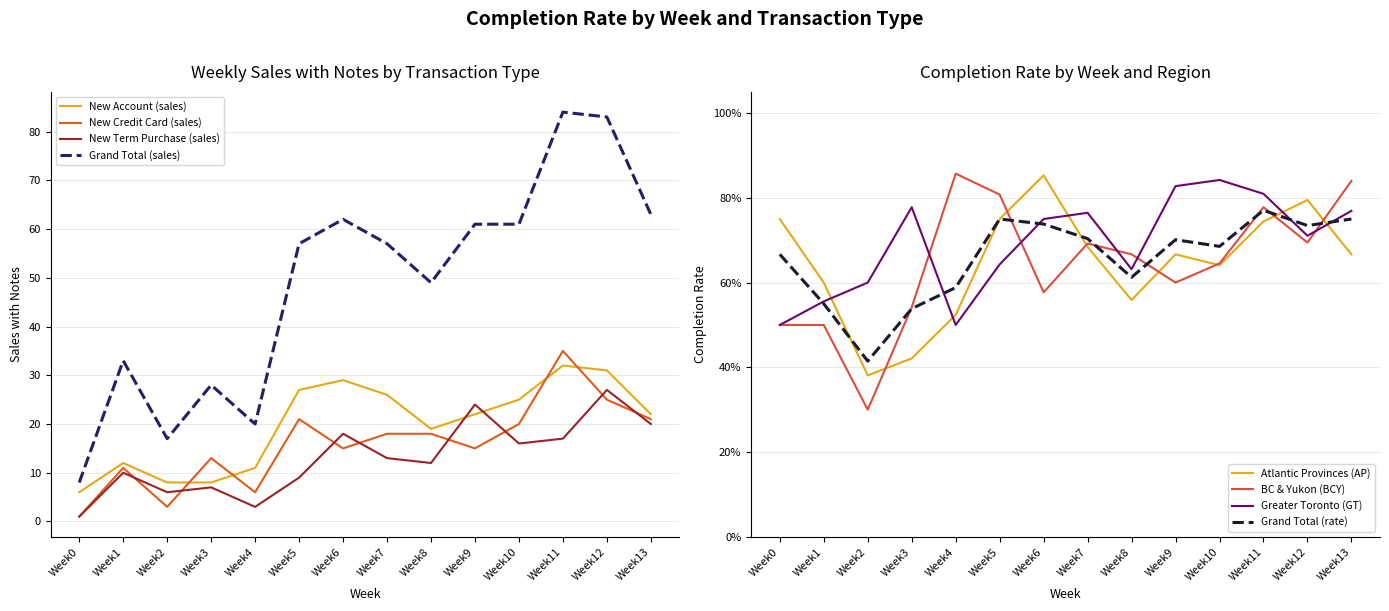

Does the chart have visible grid lines?

Yes